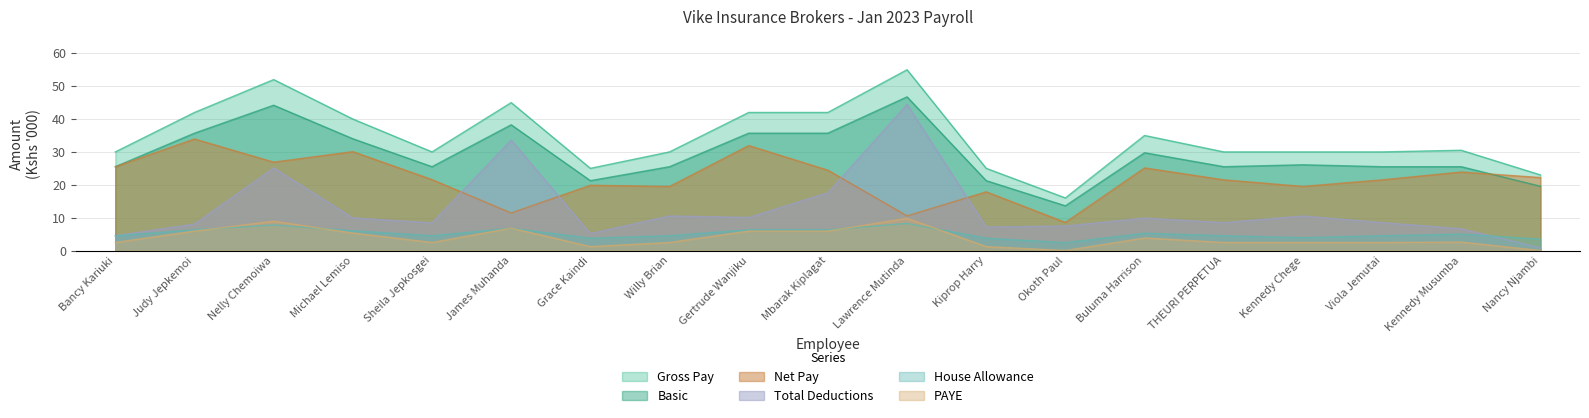

Reading left to right, extract all data points from this chart.

Total Deductions: 4.5	8.1	25.1	9.9	8.4	33.6	5.1	10.5	10.1	17.6	44.5	7.1	7.5	9.9	8.5	10.5	8.5	6.6	0.8
Net Pay: 25.5	33.9	26.9	30.1	21.6	11.4	19.9	19.5	31.9	24.4	10.5	17.9	8.6	25.1	21.5	19.5	21.5	23.9	22.2
House Allowance: 4.5	6.3	7.8	6.0	4.5	6.8	3.8	4.5	6.3	6.3	8.2	3.8	2.4	5.2	4.5	3.9	4.5	5.0	3.5
Basic: 25.5	35.7	44.2	34.0	25.5	38.2	21.2	25.5	35.7	35.7	46.8	21.2	13.6	29.8	25.5	26.1	25.5	25.5	19.6
Gross Pay: 30.0	42.0	52.0	40.0	30.0	45.0	25.0	30.0	42.0	42.0	55.0	25.0	16.0	35.0	30.0	30.0	30.0	30.5	23.0
PAYE: 2.4	5.9	8.9	5.3	2.4	6.8	1.2	2.4	5.9	5.9	9.8	1.2	0.0	3.8	2.4	2.4	2.4	2.6	0.0